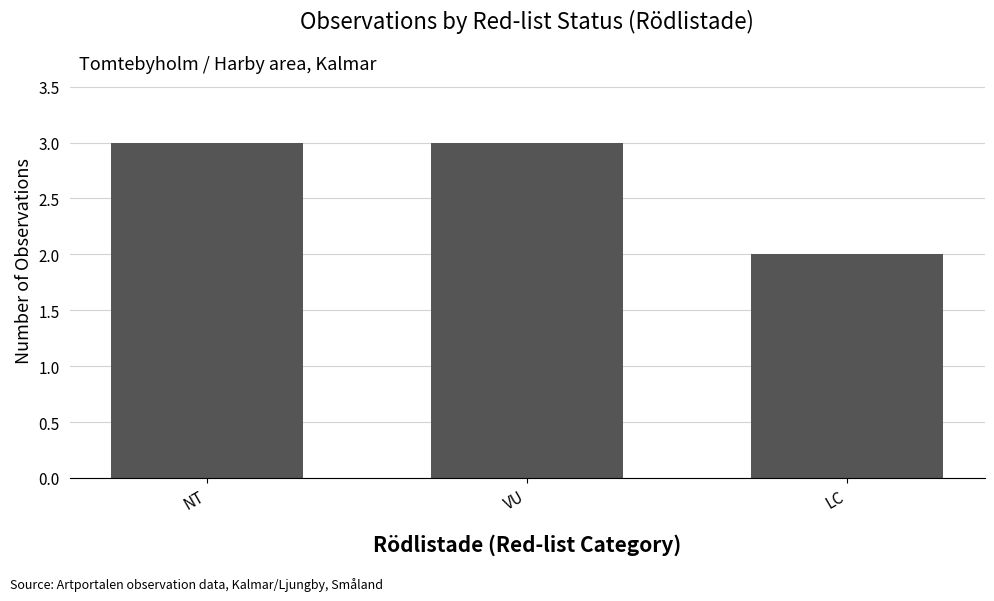

Which label corresponds to the smallest value in the chart?

LC